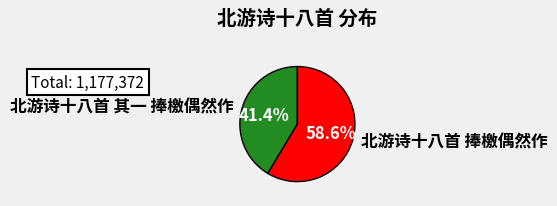

What is the total percentage of 北游诗十八首 捧檄偶然作 and 北游诗十八首 其一 捧檄偶然作?

100.0%